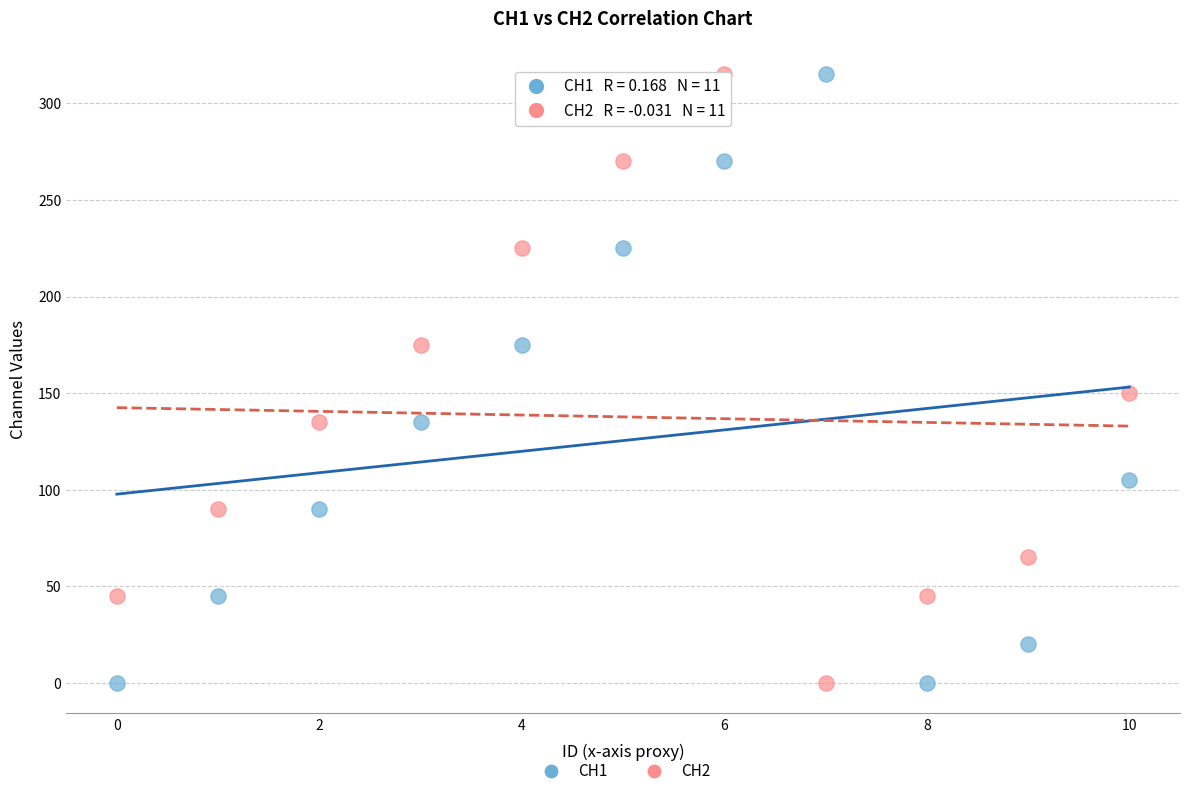

Across all series, what Y value is closest to 157?

150